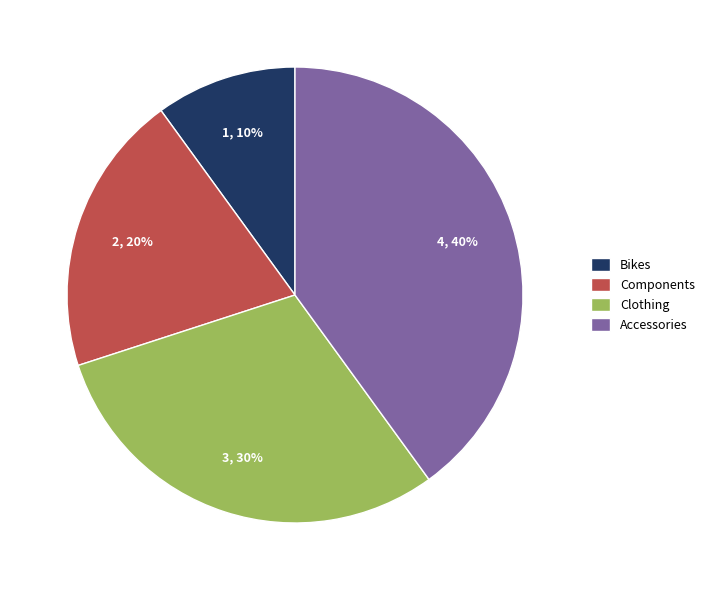

Which has a higher value, Components or Bikes?

Components